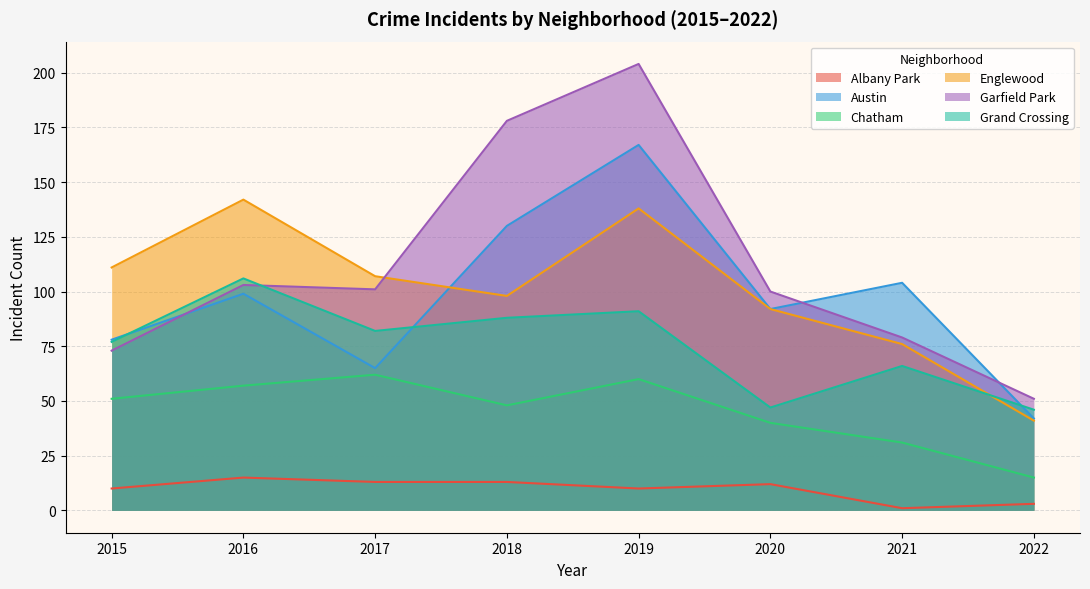

How many values in the Grand Crossing series exceed 82?

3